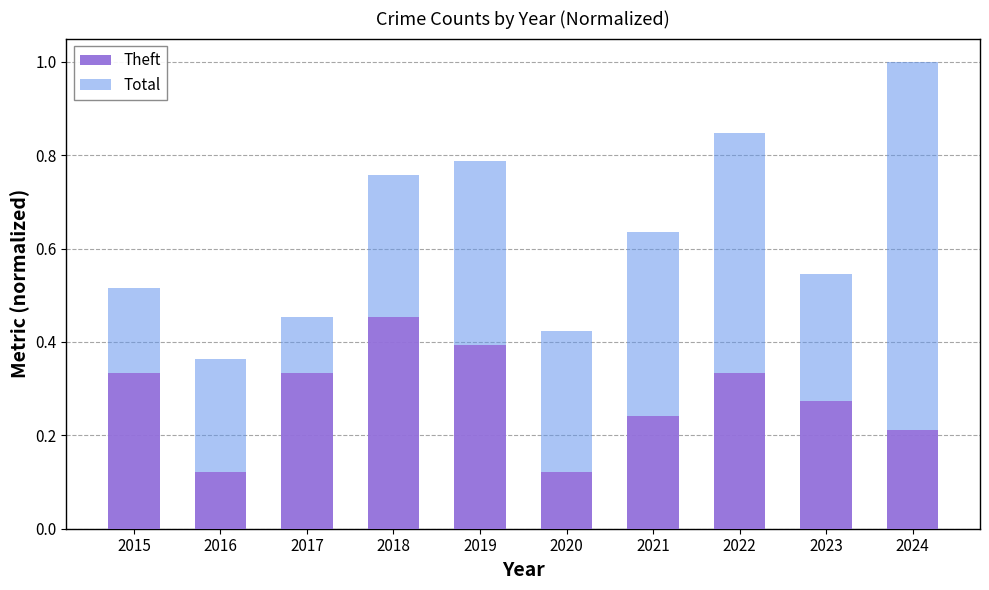

What is the sum of the Theft values at 2015 and 2022?

0.7